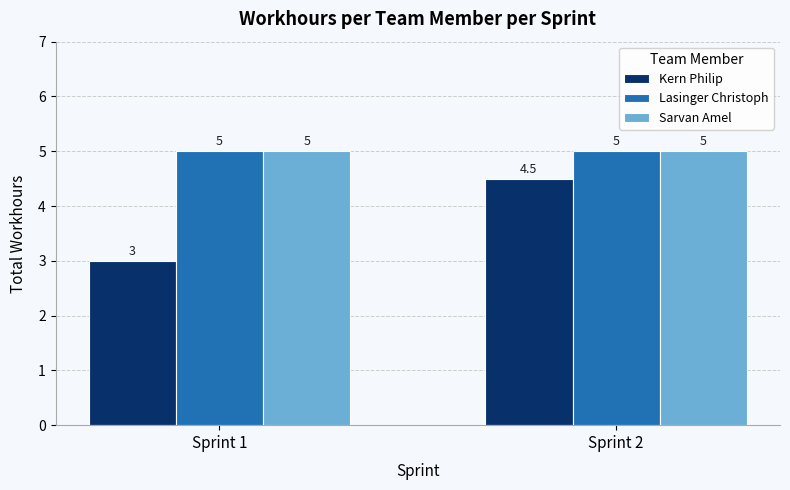

What is the difference between the Kern Philip values at Sprint 2 and Sprint 1?

1.5